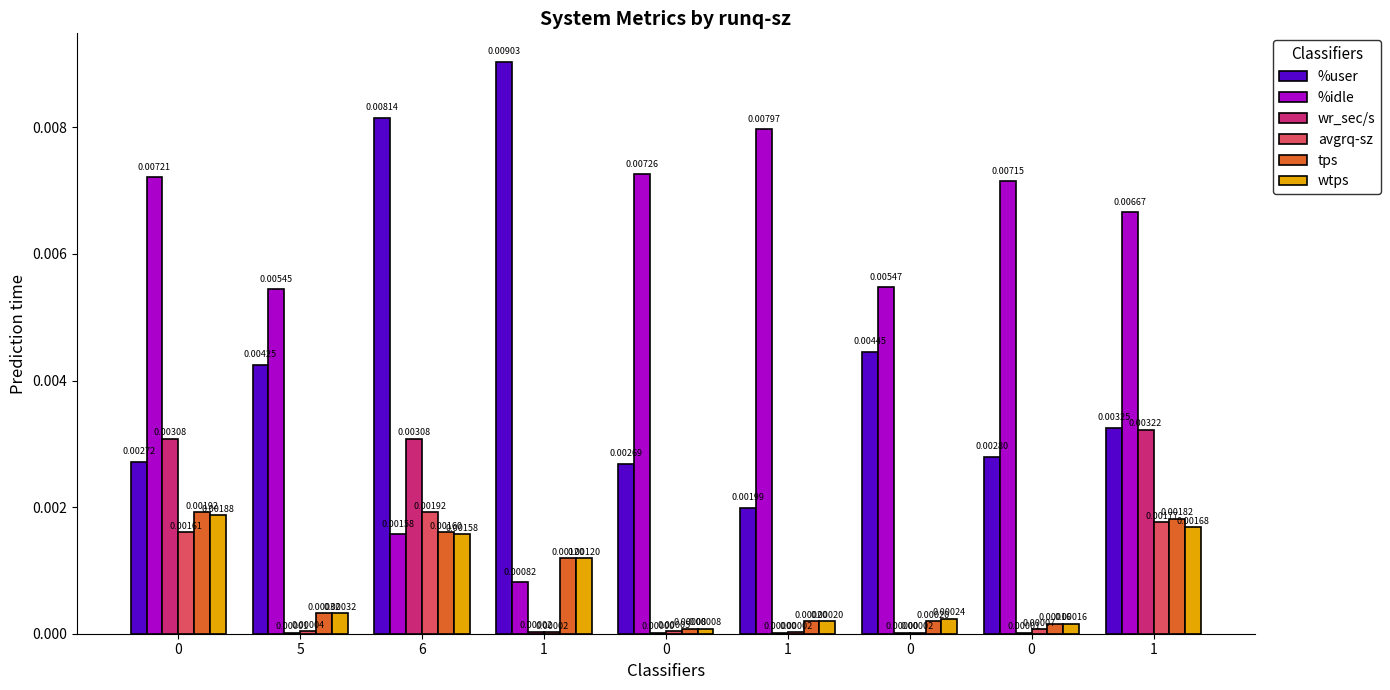

Which series changed the most between 6 and 1?

%idle